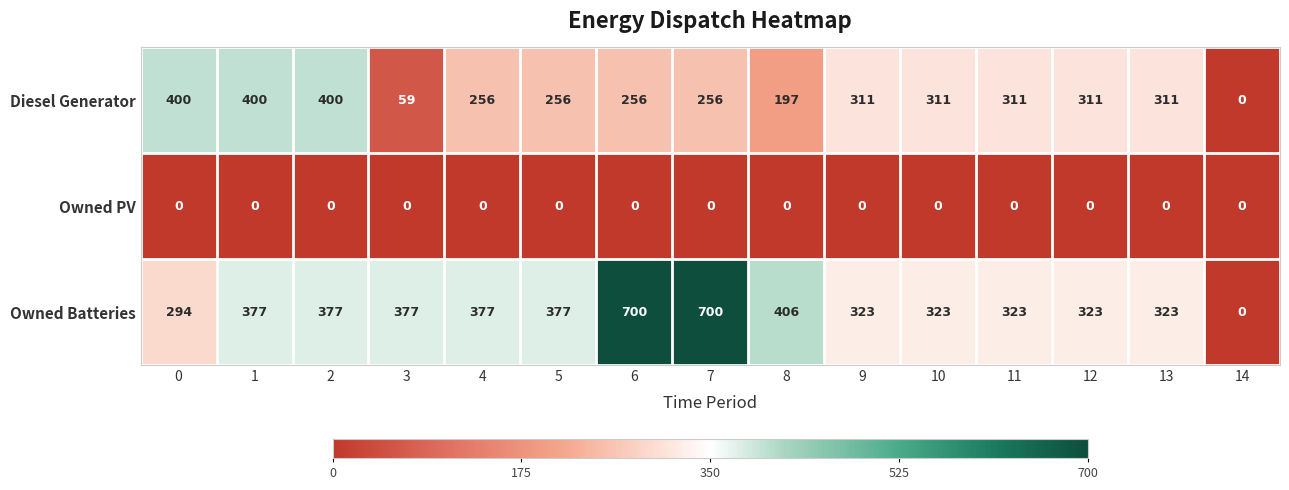

How many data points does each series have?

15